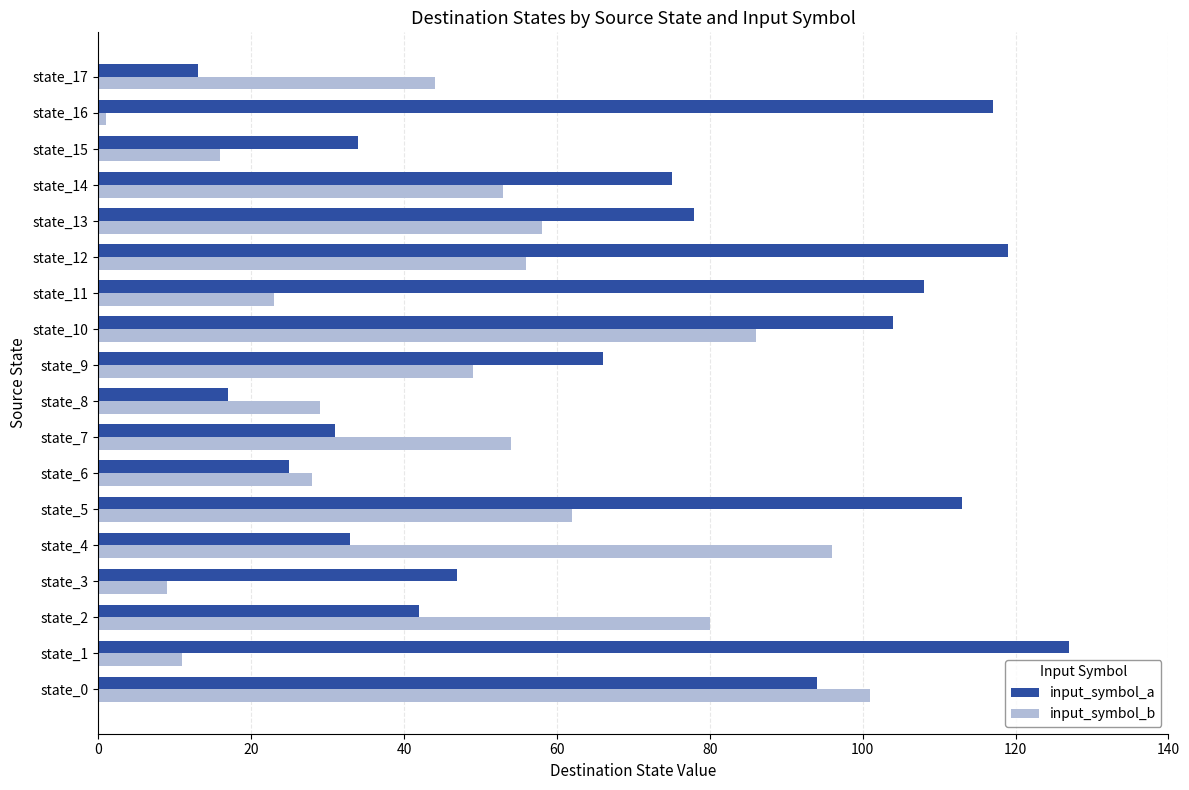

Which series has the widest spread of values?

input_symbol_a